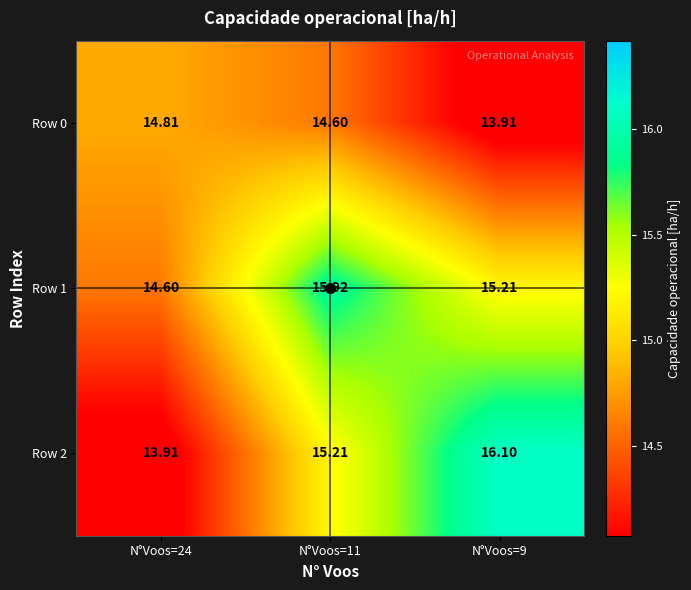

What is the maximum value shown in the chart?

16.1